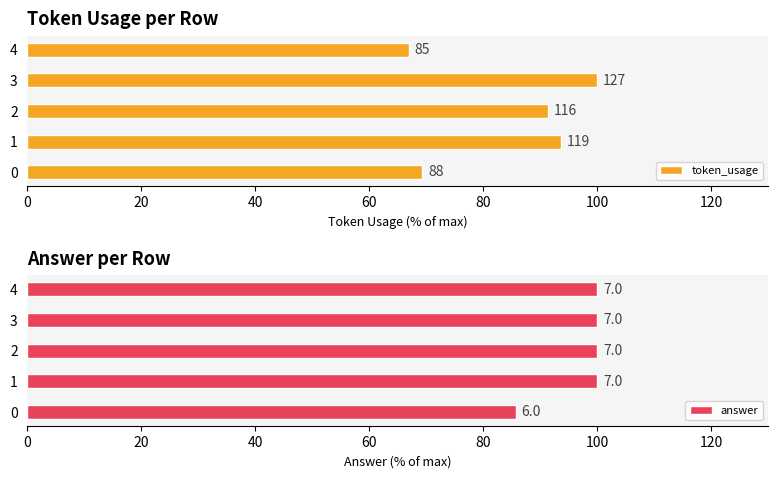

What is the total value across all series at 3?

200.0